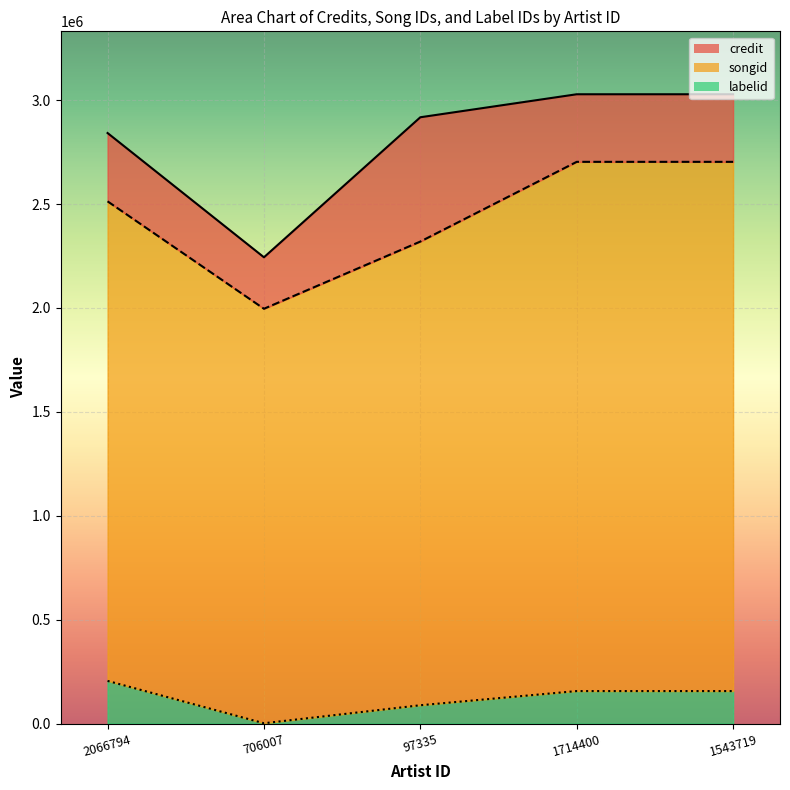

Is it true that songid_line equals 4139633 at 1543719?

False